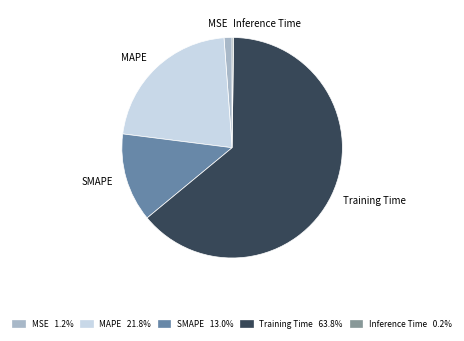

What is the largest slice in the pie chart?

Training Time